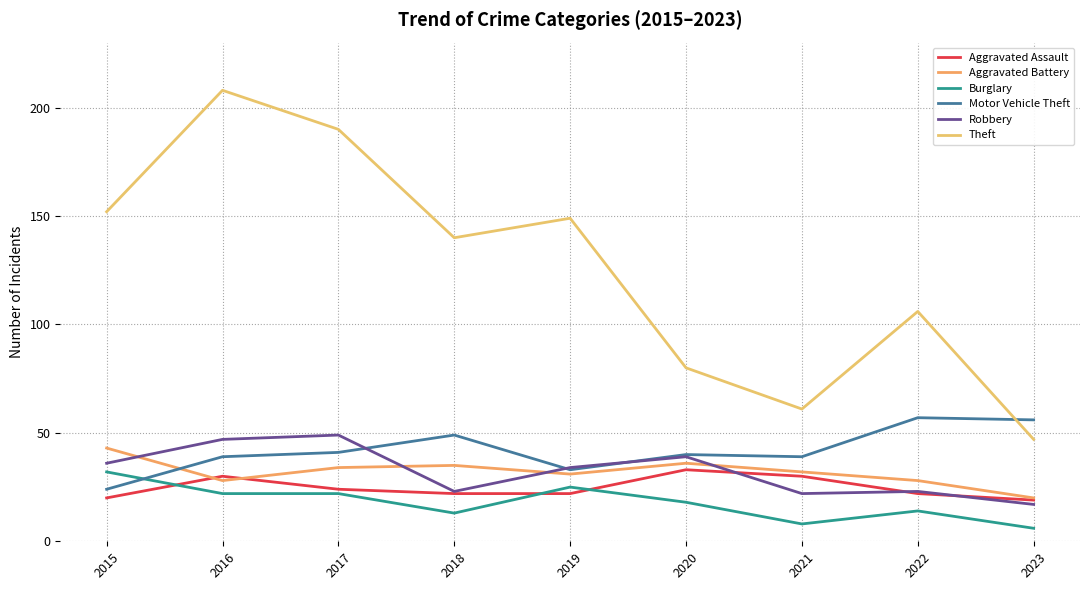

True or false: Robbery has more than 2 interior local peaks.

True